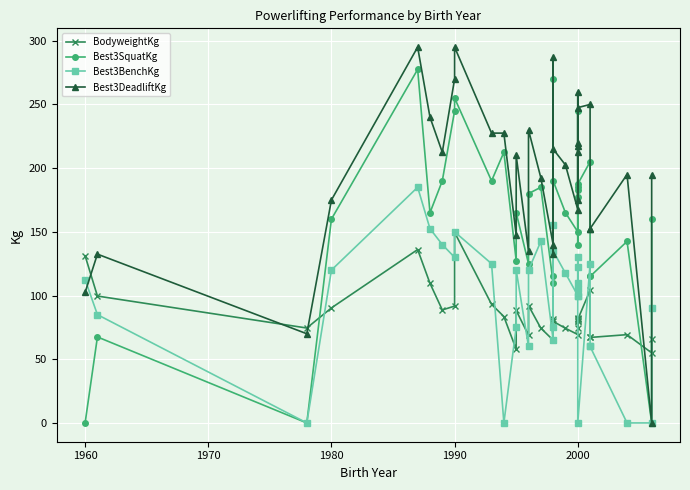

How many series are shown in this chart?

4